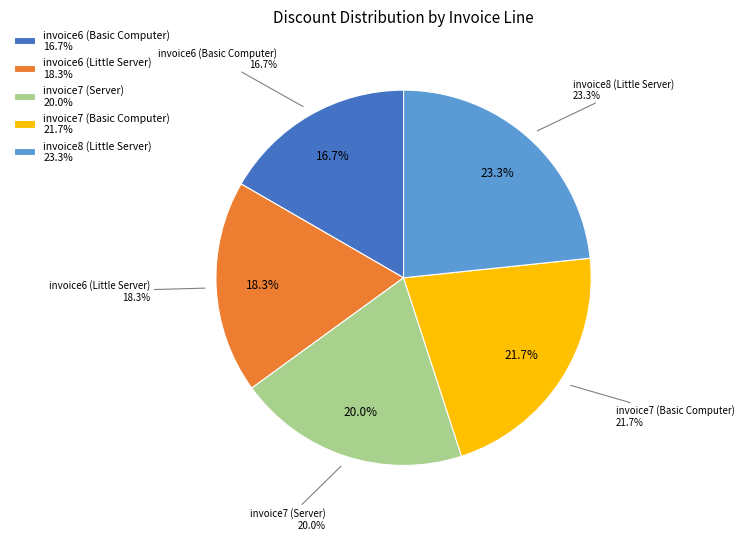

Does invoice6 (Little Server) account for over 50% of the chart?

No